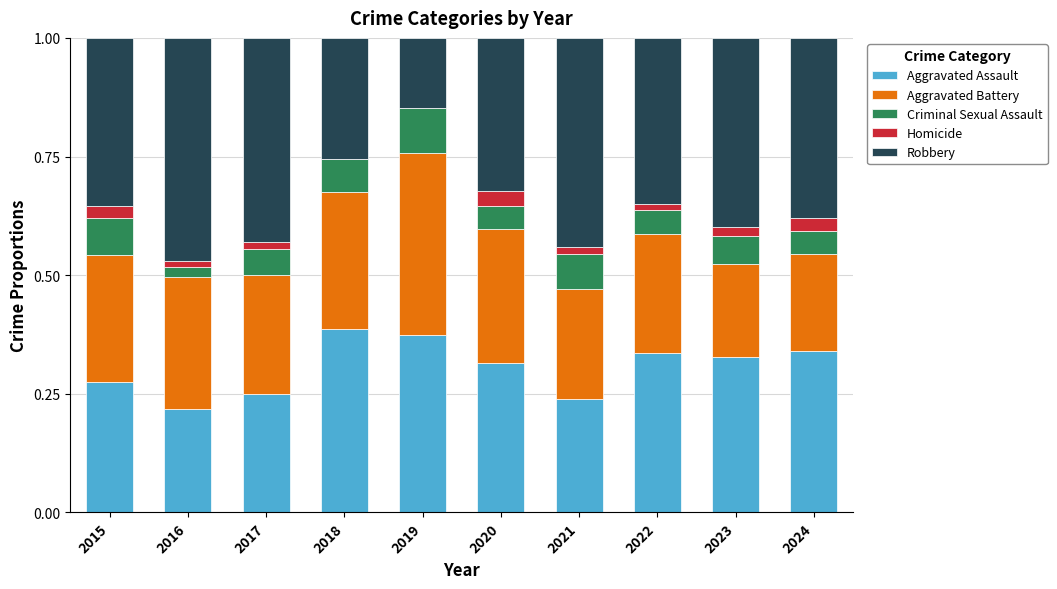

What is the total value across all series at 2019?

1.0